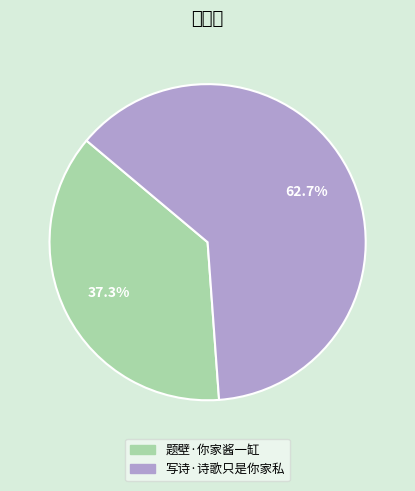

What percentage is the 题壁·你家酱一缸 slice, to the nearest percent?

37%